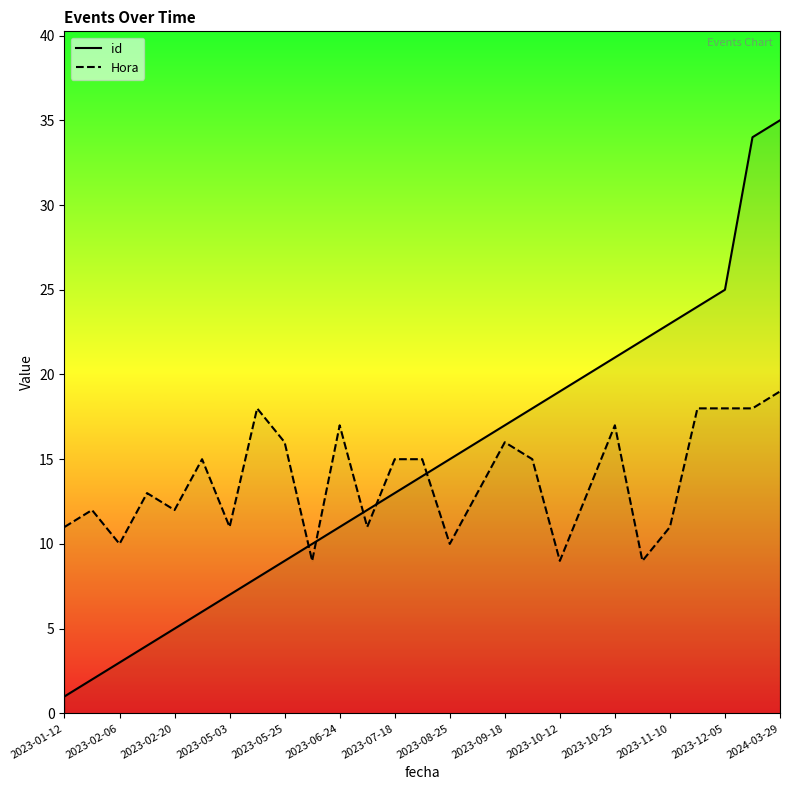

Rank the series by their maximum value, from highest to lowest.

id, Hora